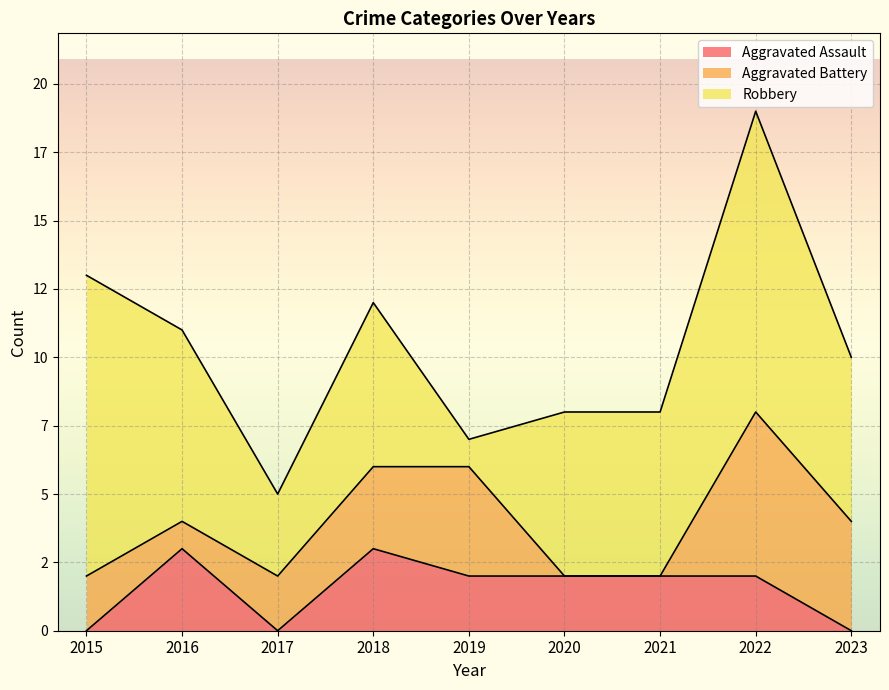

Where is the first local maximum for Robbery?

2018